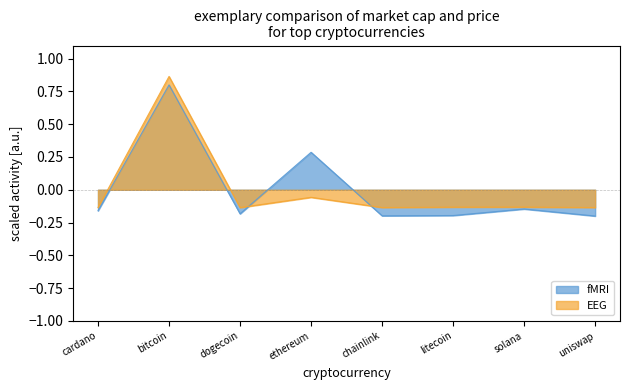

Which category has the lowest value in the EEG series?

dogecoin